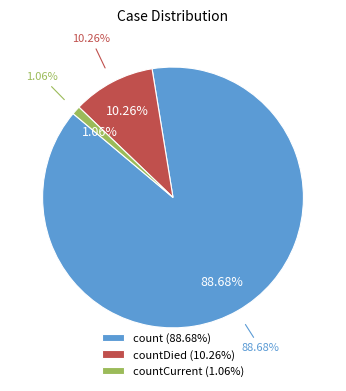

Approximately how many times larger is the value at count compared to countDied?

8.6